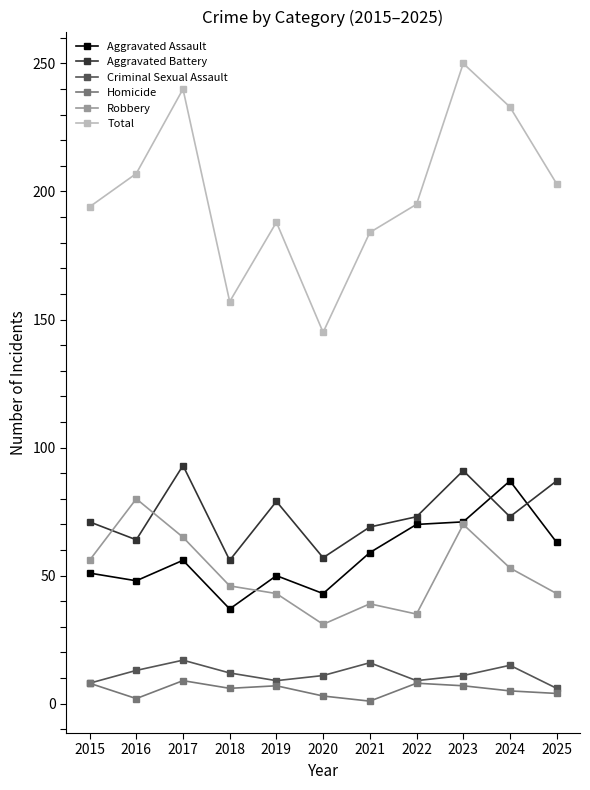

List the series in order of their peak value, lowest first.

Homicide, Criminal Sexual Assault, Robbery, Aggravated Assault, Aggravated Battery, Total